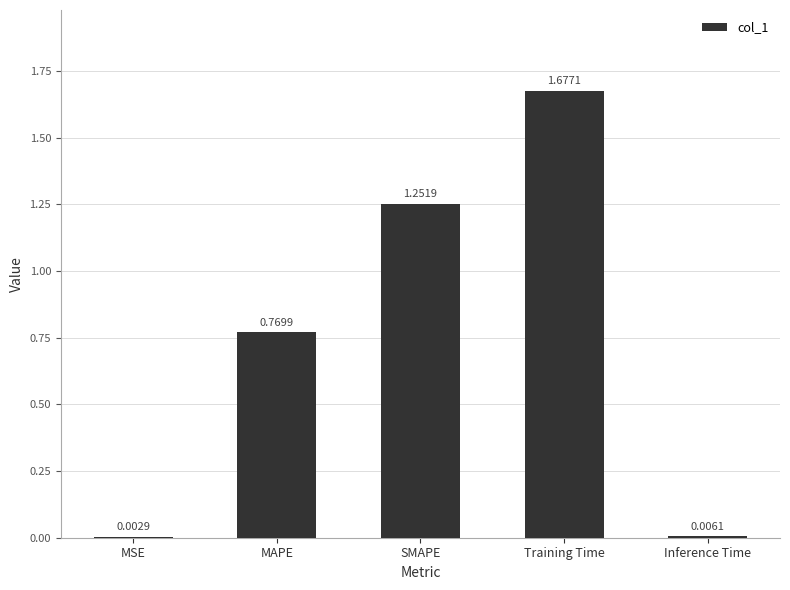

Which has a higher value, Inference Time or MSE?

Inference Time